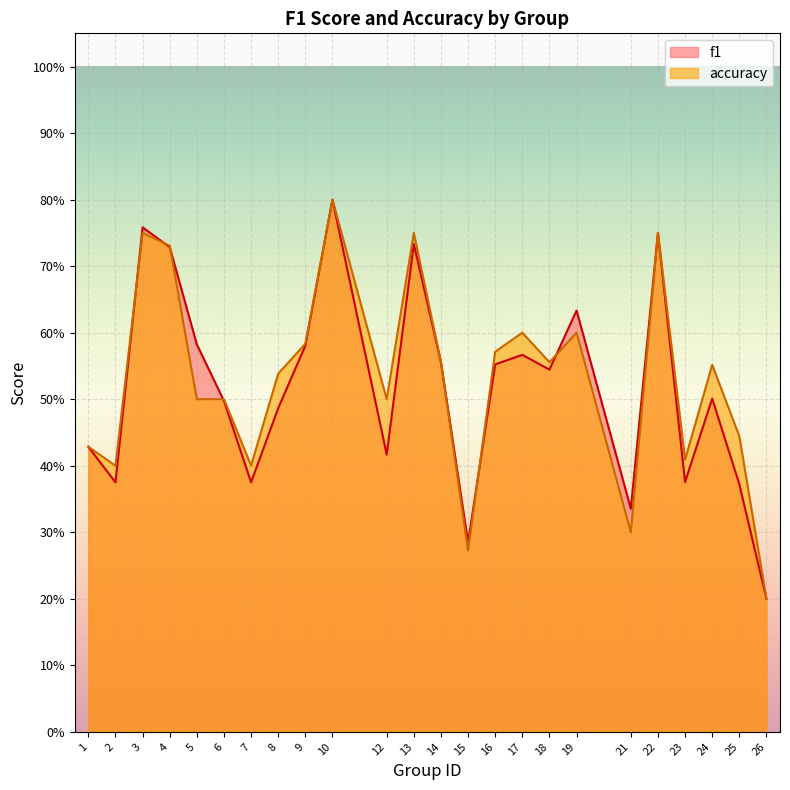

How many categories are shown in the chart?

24